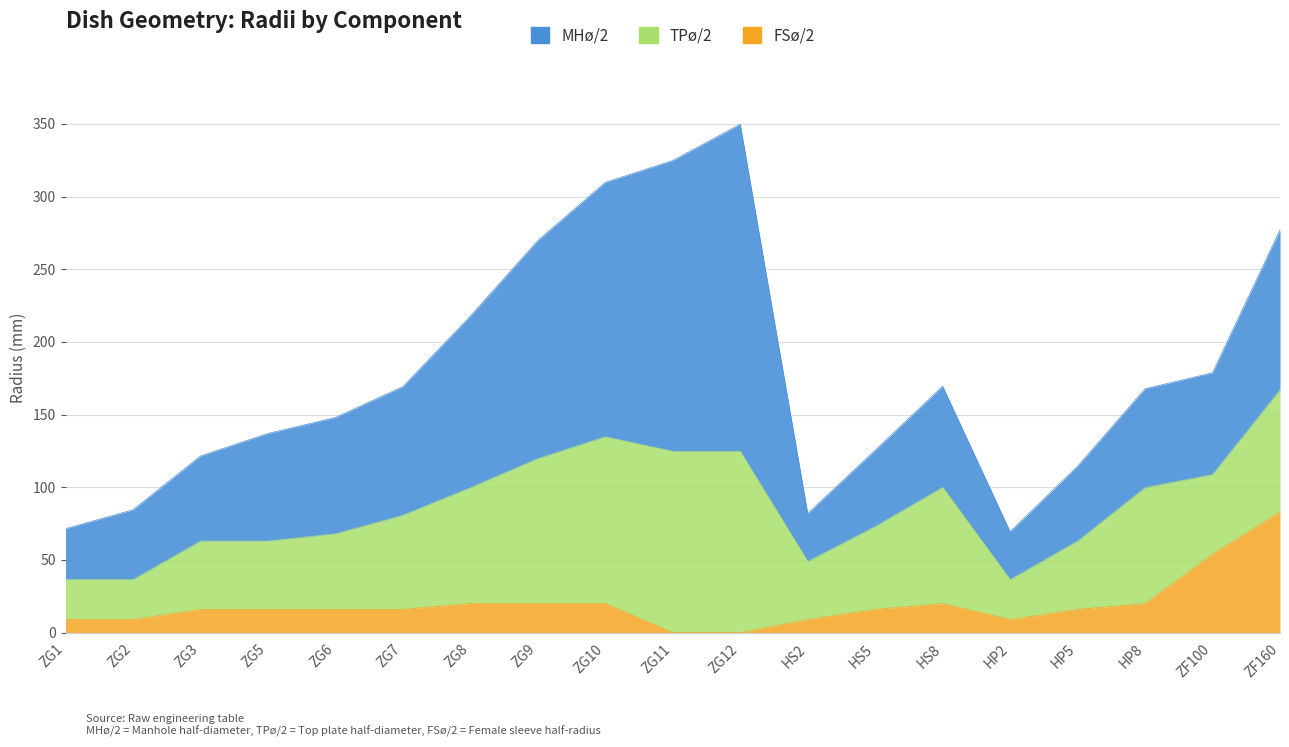

Which series changed the most between ZG6 and ZG7?

TPø/2